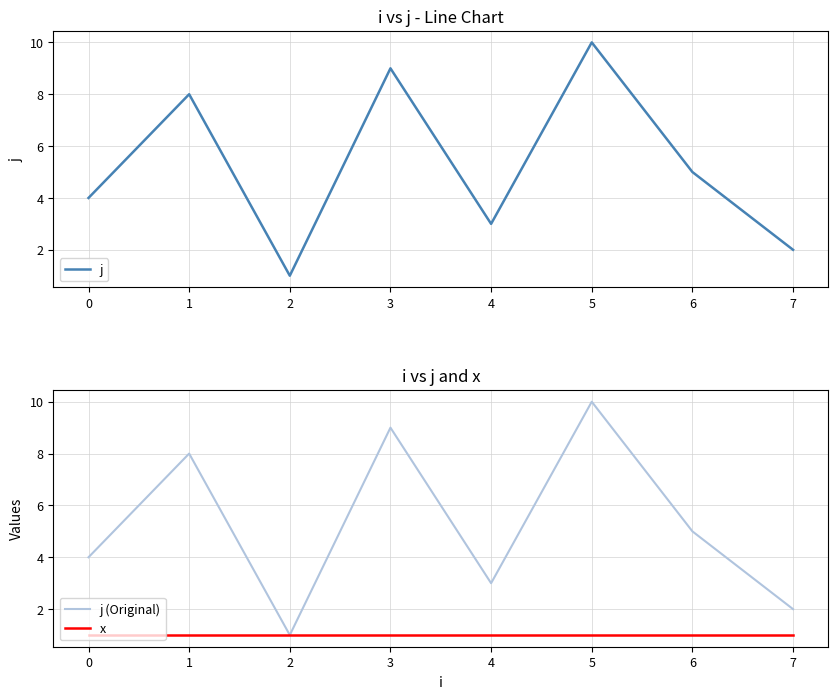

What is the highest value of the j series?

10